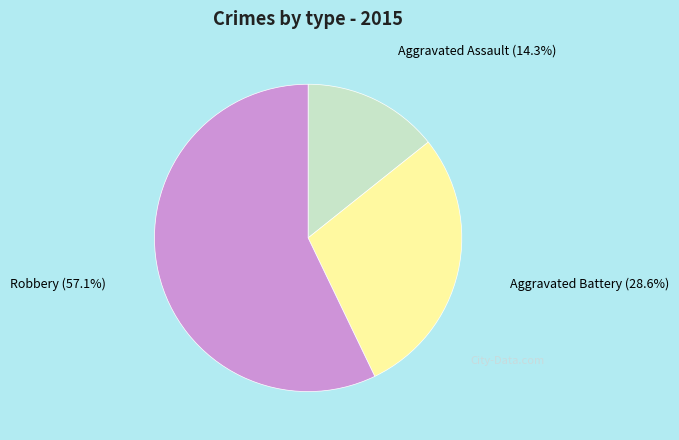

True or false: Aggravated Battery accounts for 38% of the total.

False